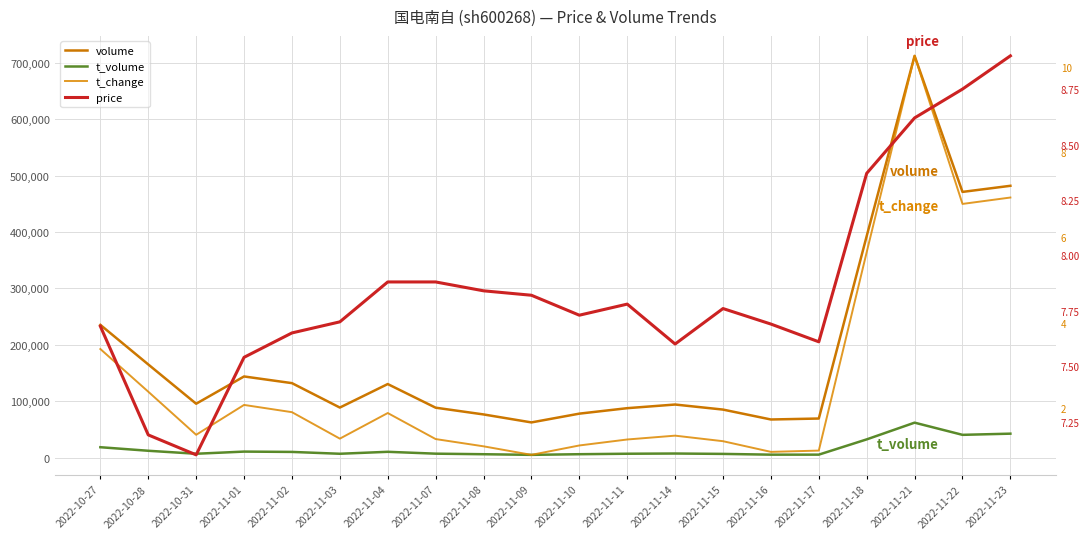

Reading left to right, extract all data points from this chart.

volume: 2022-10-27=235327.0	2022-10-28=165177.0	2022-10-31=95526.0	2022-11-01=143875.0	2022-11-02=132039.0	2022-11-03=88739.0	2022-11-04=130403.0	2022-11-07=88500.0	2022-11-08=76539.0	2022-11-09=62394.0	2022-11-10=77942.0	2022-11-11=87640.0	2022-11-14=94101.0	2022-11-15=85140.0	2022-11-16=67581.0	2022-11-17=69284.0	2022-11-18=392803.0	2022-11-21=712352.0	2022-11-22=471099.0	2022-11-23=481930.0
t_volume: 2022-10-27=18421.0	2022-10-28=12121.0	2022-10-31=6831.0	2022-11-01=10650.0	2022-11-02=10073.0	2022-11-03=6813.0	2022-11-04=10276.0	2022-11-07=6976.0	2022-11-08=5988.0	2022-11-09=4875.0	2022-11-10=6014.0	2022-11-11=6859.0	2022-11-14=7235.0	2022-11-15=6561.0	2022-11-16=5223.0	2022-11-17=5251.0	2022-11-18=32310.0	2022-11-21=61965.0	2022-11-22=40357.0	2022-11-23=42446.0
t_change: 2022-10-27=3.4	2022-10-28=2.4	2022-10-31=1.4	2022-11-01=2.1	2022-11-02=1.9	2022-11-03=1.3	2022-11-04=1.9	2022-11-07=1.3	2022-11-08=1.1	2022-11-09=0.9	2022-11-10=1.1	2022-11-11=1.3	2022-11-14=1.4	2022-11-15=1.2	2022-11-16=1.0	2022-11-17=1.0	2022-11-18=5.7	2022-11-21=10.2	2022-11-22=6.8	2022-11-23=6.9
price: 2022-10-27=7.7	2022-10-28=7.2	2022-10-31=7.1	2022-11-01=7.5	2022-11-02=7.7	2022-11-03=7.7	2022-11-04=7.9	2022-11-07=7.9	2022-11-08=7.8	2022-11-09=7.8	2022-11-10=7.7	2022-11-11=7.8	2022-11-14=7.6	2022-11-15=7.8	2022-11-16=7.7	2022-11-17=7.6	2022-11-18=8.4	2022-11-21=8.6	2022-11-22=8.8	2022-11-23=8.9